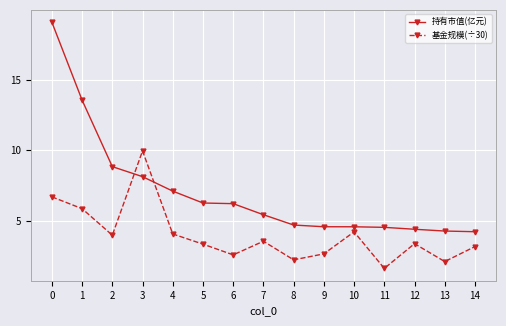

True or false: 基金规模(÷30) has more than 2 interior local peaks.

True